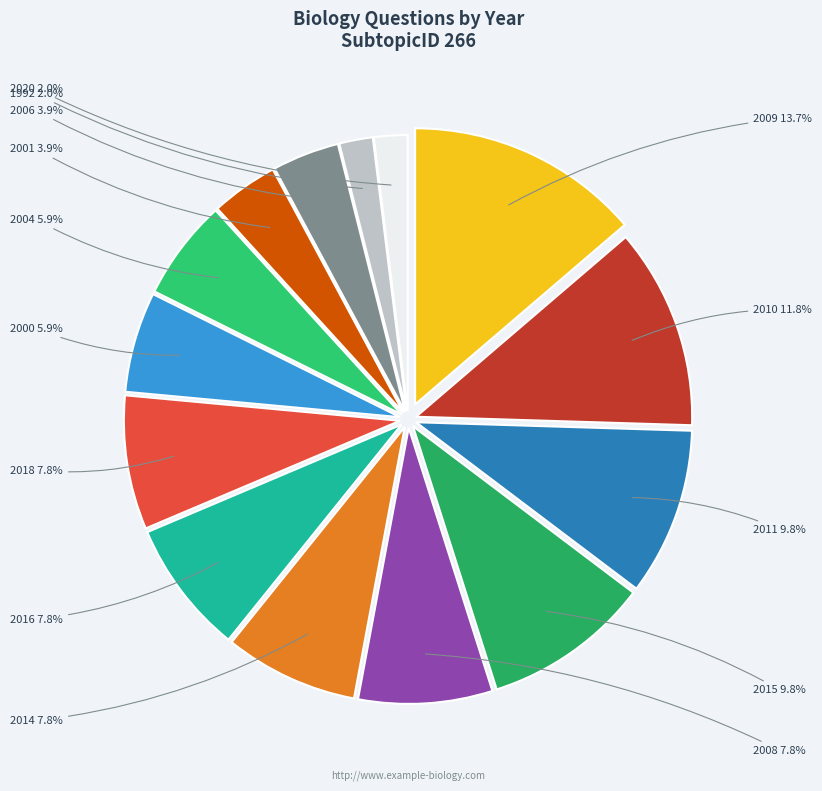

Which slice is the largest?

2009